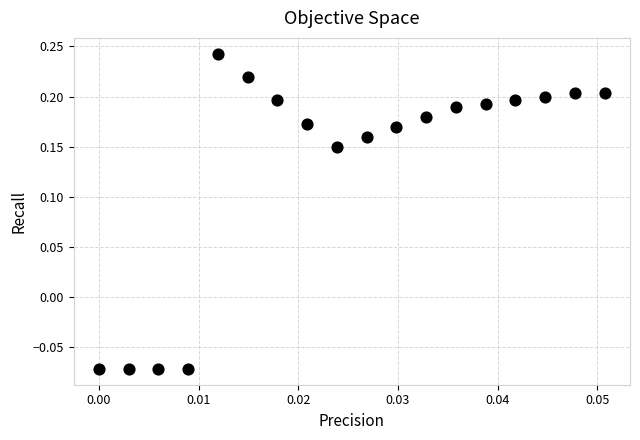

What is the range of Y values (max minus min)?

0.3